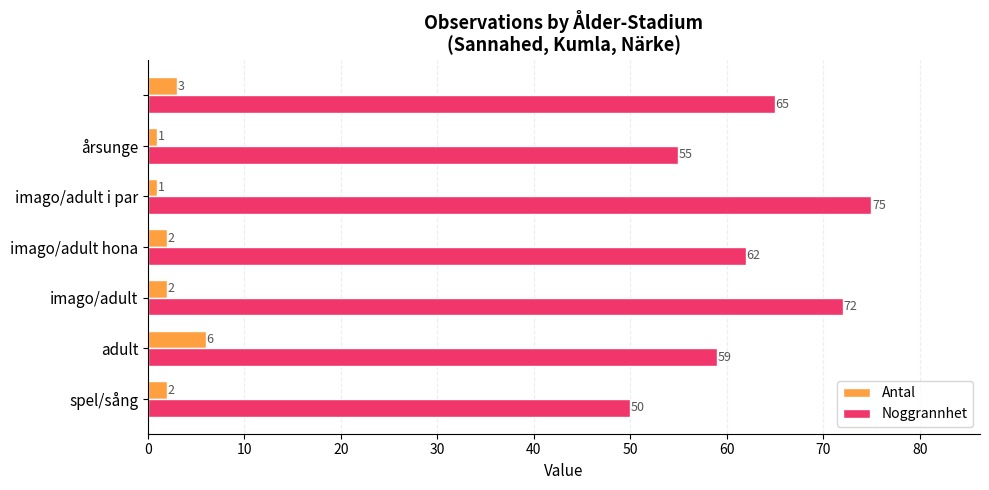

What is the average value of the Noggrannhet series?

63